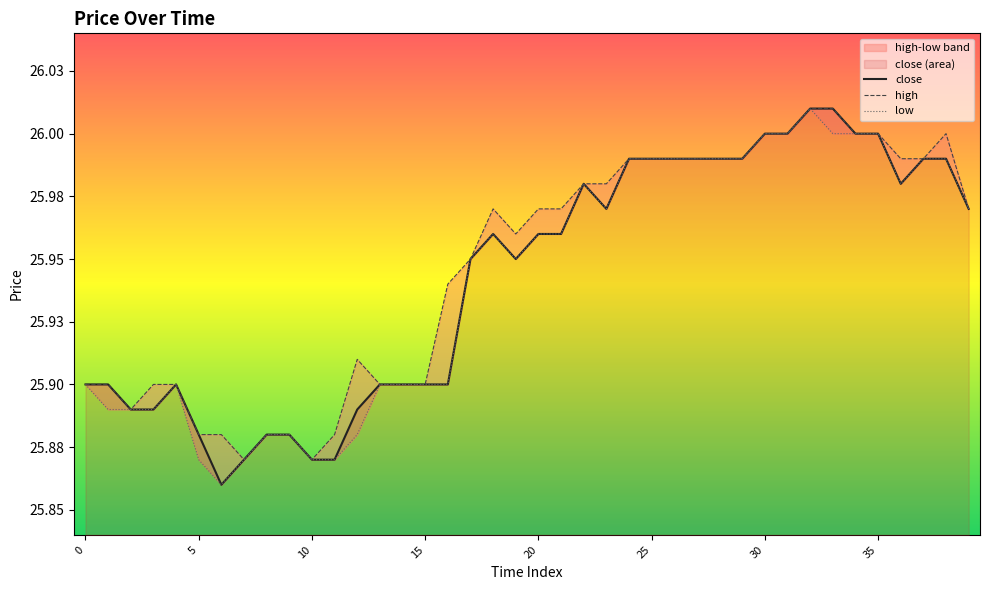

What is the difference between the second highest and minimum values in the close series?

0.2